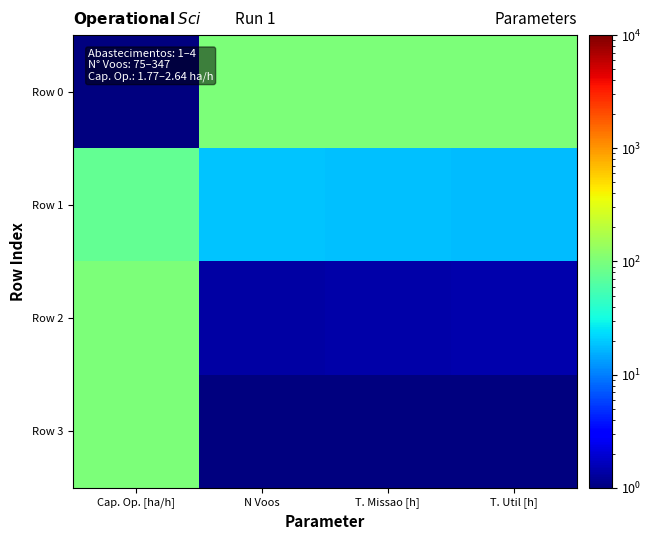

At which category is the sum across all series the highest?

Cap. Op. [ha/h]